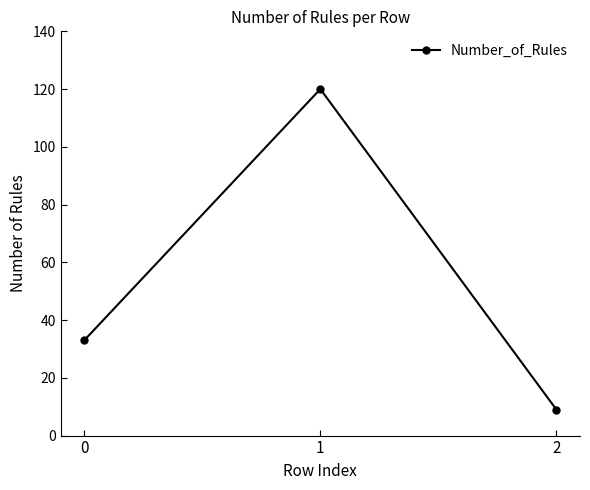

What is the sum of the values at 0 and 2?

42